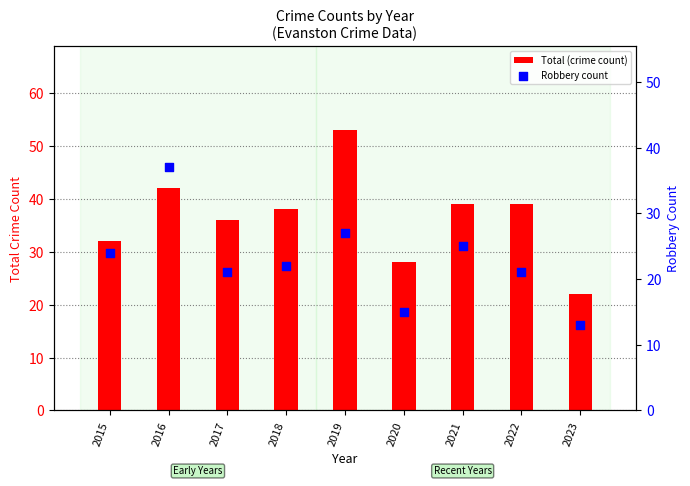

At which category is the sum across all series the highest?

2019